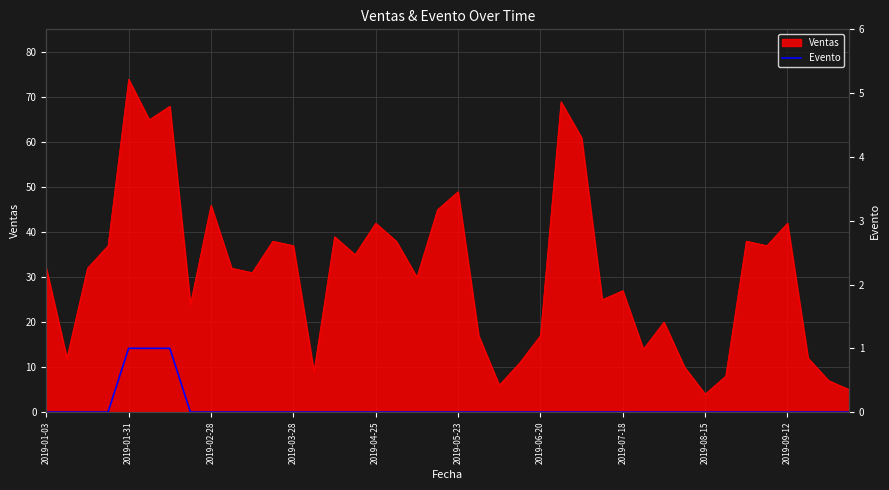

The chart shows a value of 0 at 31. True or false?

False